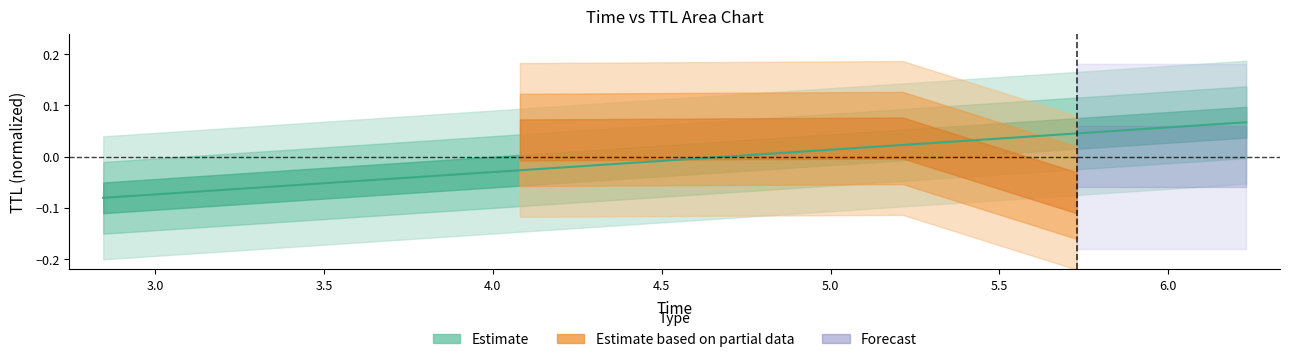

At which label does the data first exceed 0?

5.213648278033361